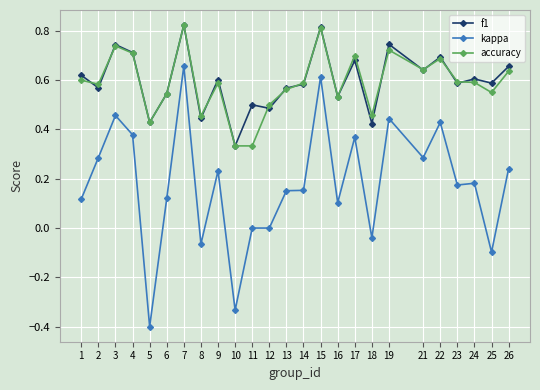

What is the total value across all series at 25?

1.0